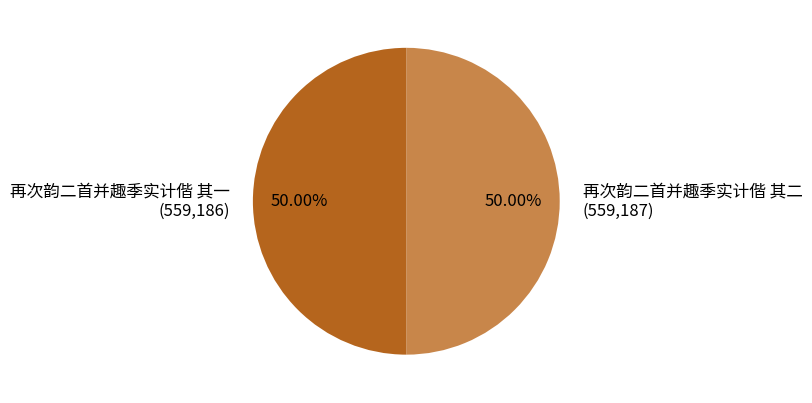

What portion of the pie excludes 再次韵二首并趣季实计偕 其二?

50.0%